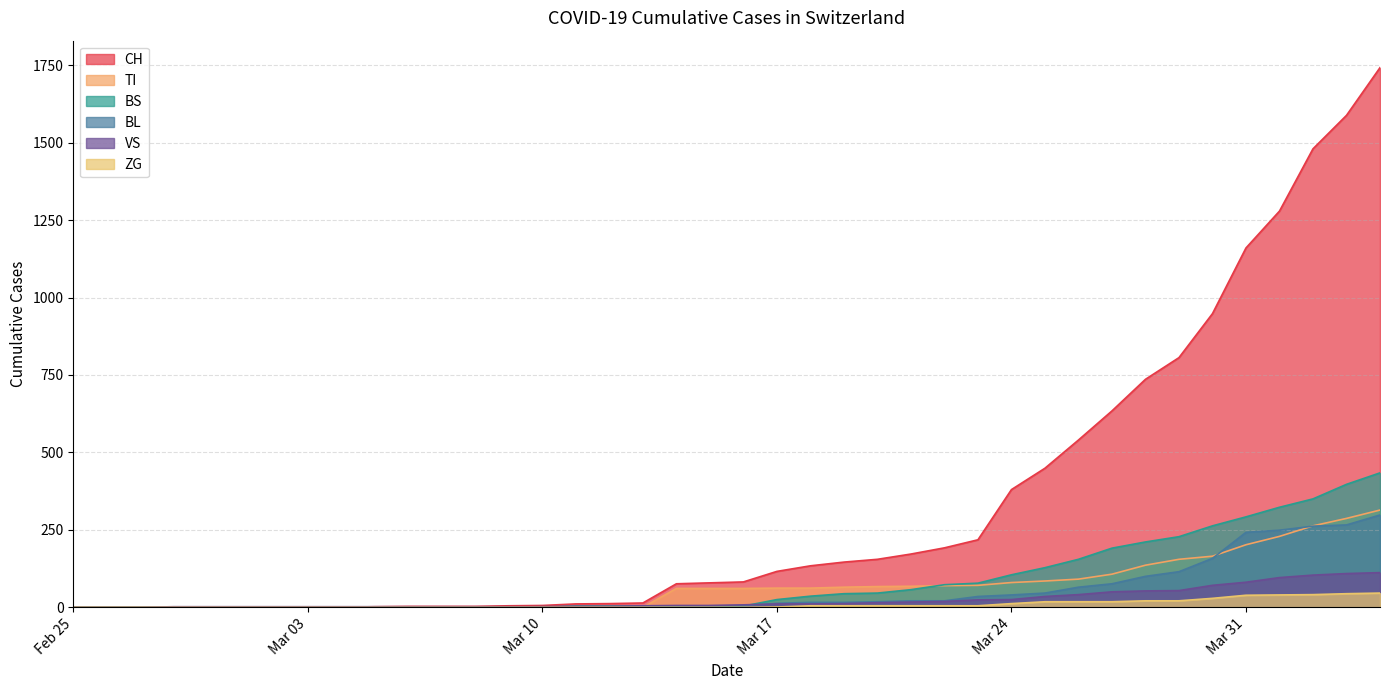

What is the greatest value displayed?

1742